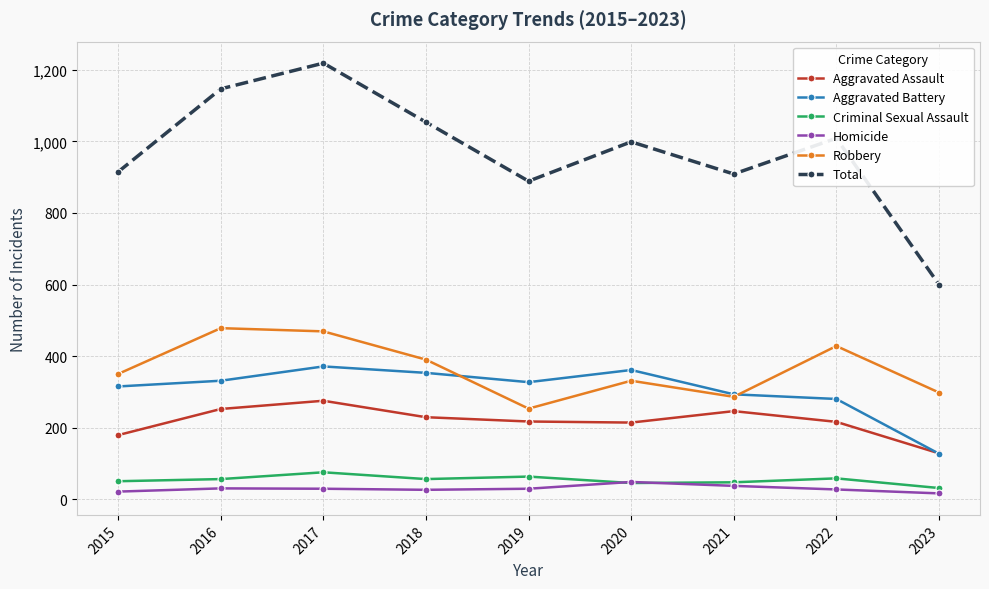

At 2018, list the series in order from smallest to largest.

Homicide, Criminal Sexual Assault, Aggravated Assault, Aggravated Battery, Robbery, Total